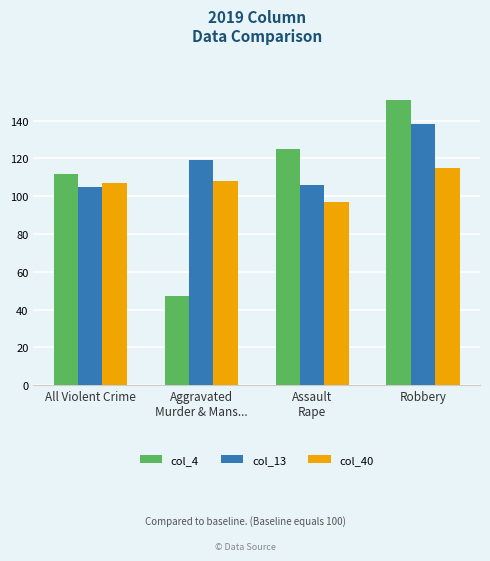

What are all the series names shown in the legend?

col_4, col_13, col_40